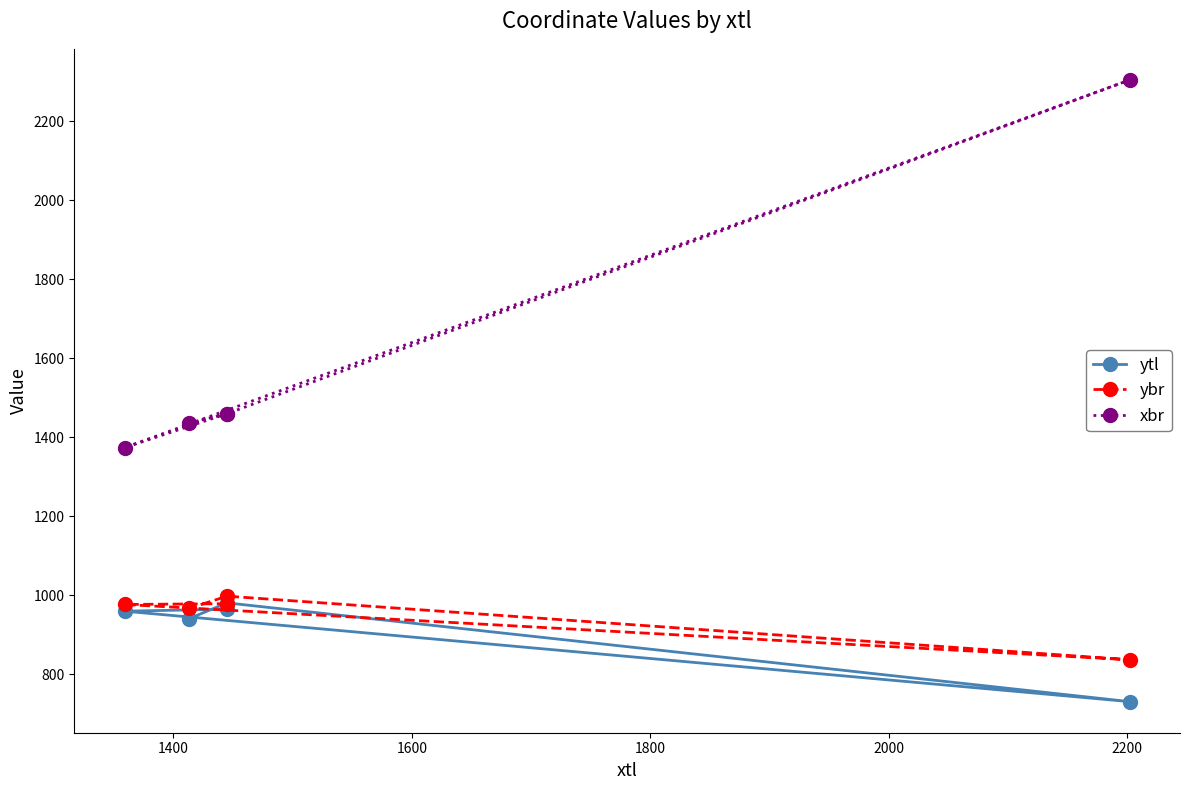

Which series has the widest spread of values?

xbr